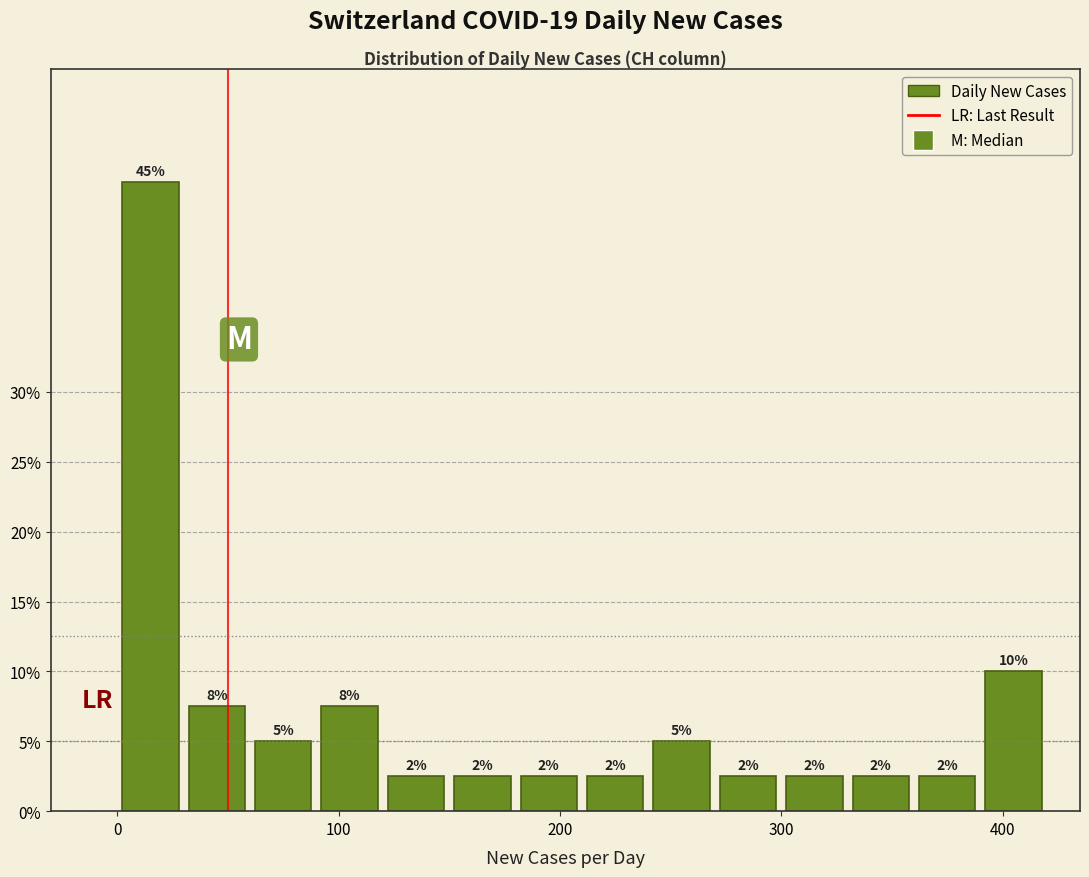

Around what value on the x-axis is the tallest bar? Give the approximate position of its centre, as read against the axis.

20